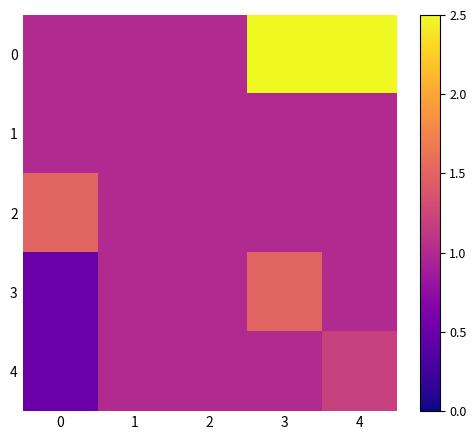

At 2, list the series in order from largest to smallest.

0, 1, 2, 3, 4